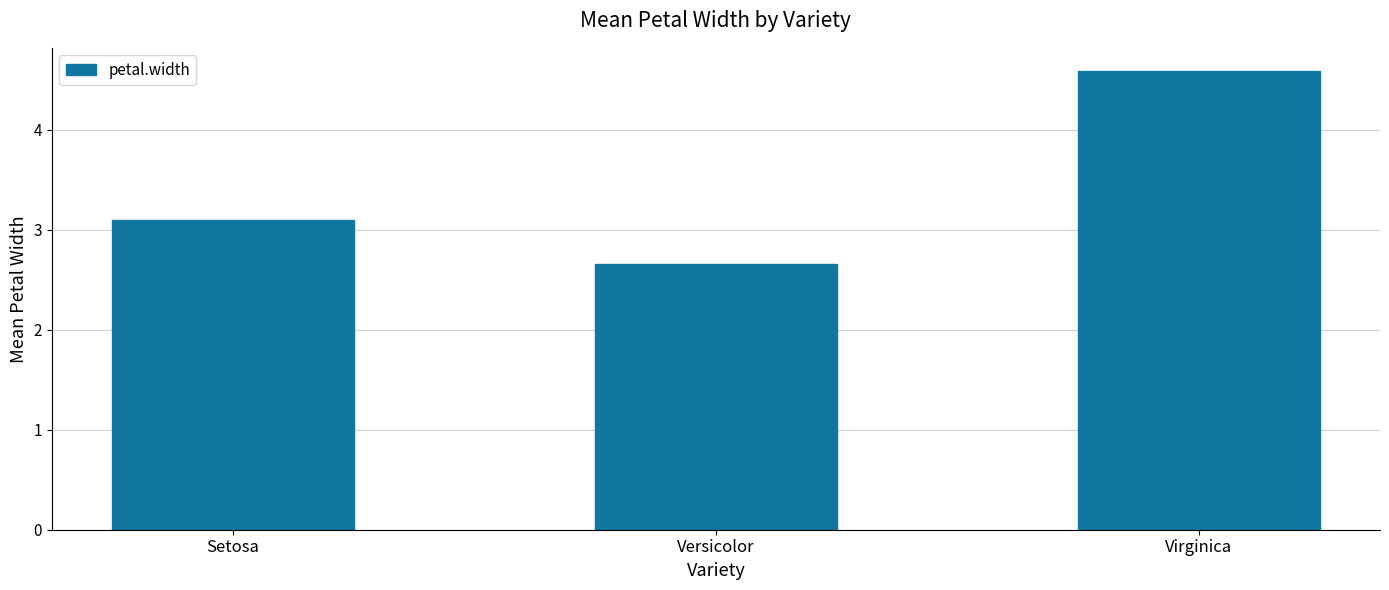

What position from the left is Virginica?

3